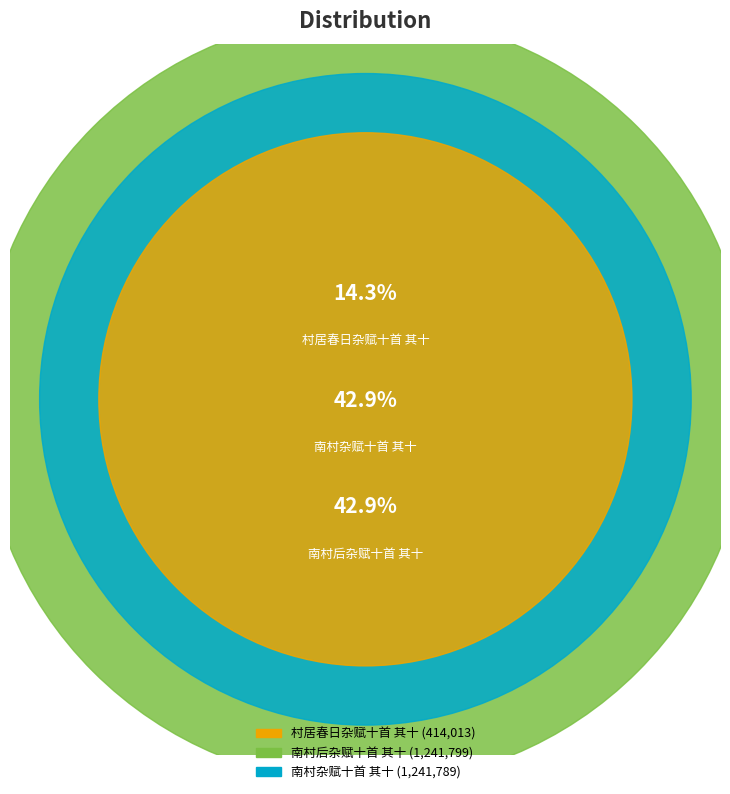

Between 南村杂赋十首 其十 and 村居春日杂赋十首 其十, which is larger?

南村杂赋十首 其十